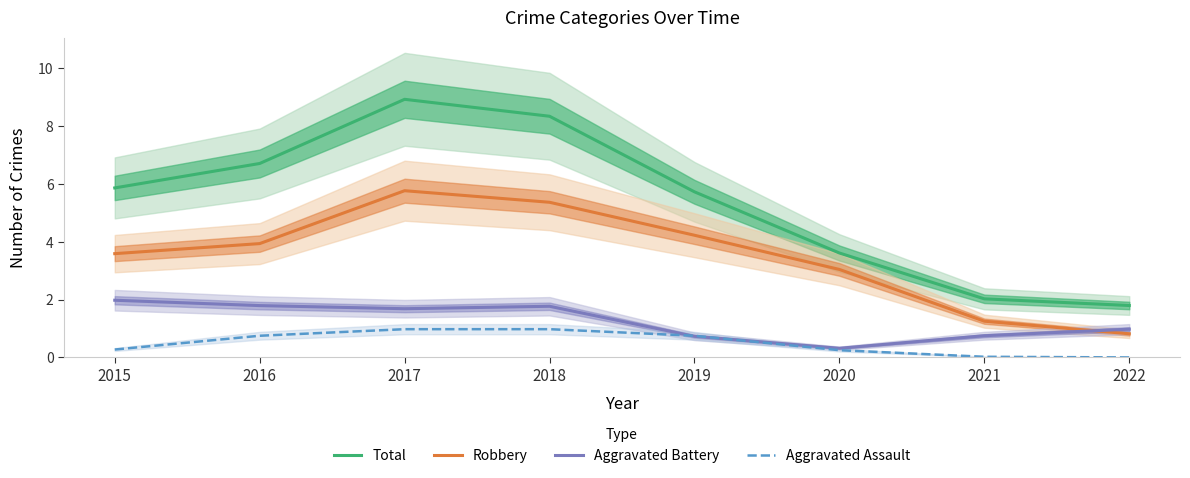

Where do Aggravated Assault and Aggravated Battery first cross each other?

2018 and 2019